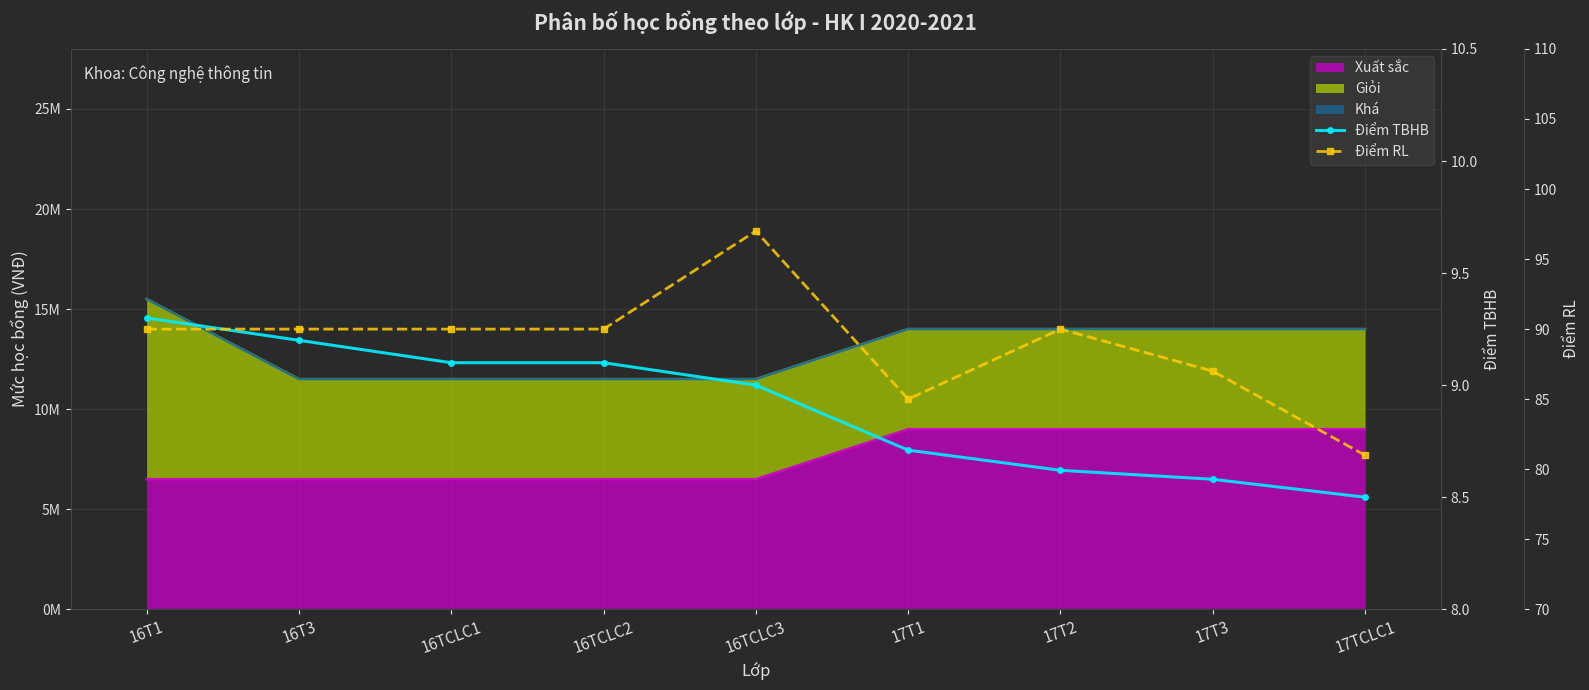

True or false: Điểm RL has more than 2 interior local peaks.

False